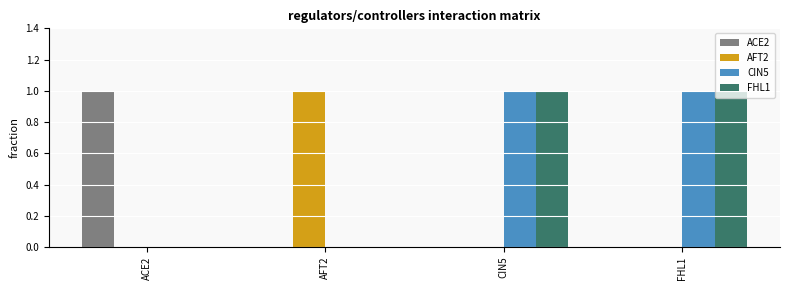

What is the difference between the CIN5 values at AFT2 and CIN5?

1